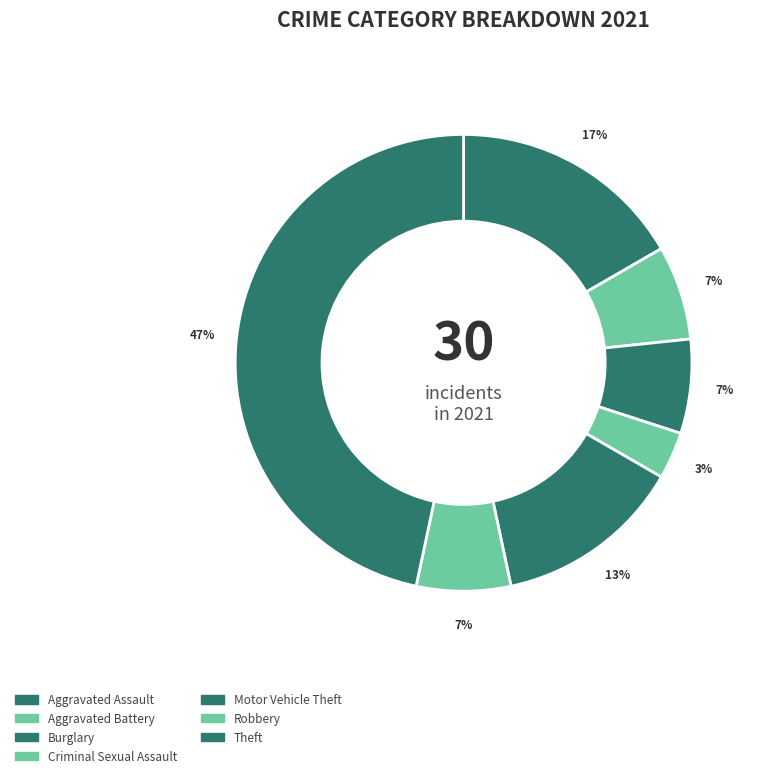

Is there any slice that represents more than half of the pie?

No